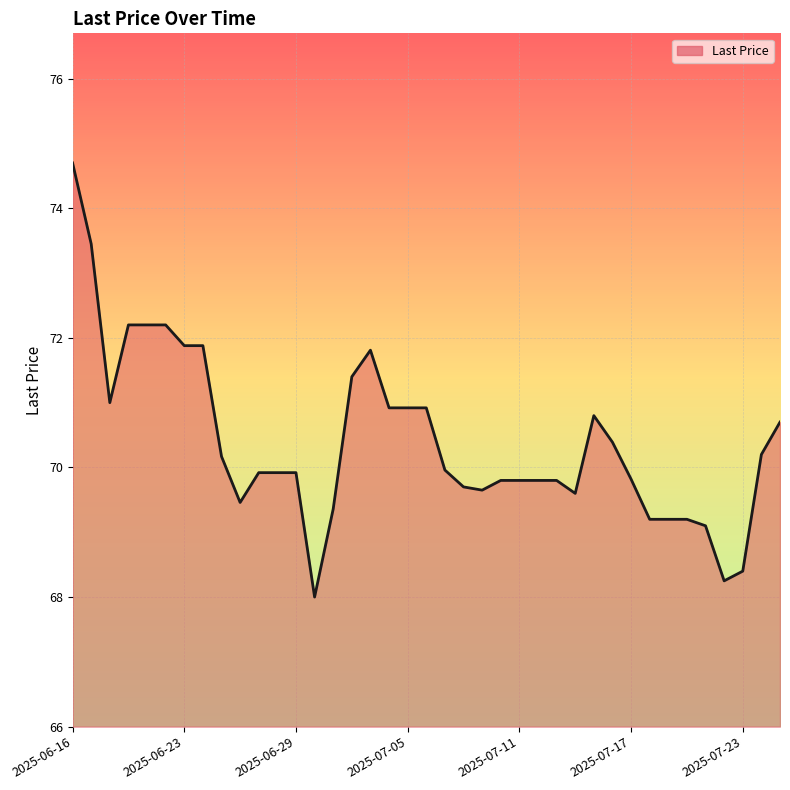

How many categories are shown in the chart?

39